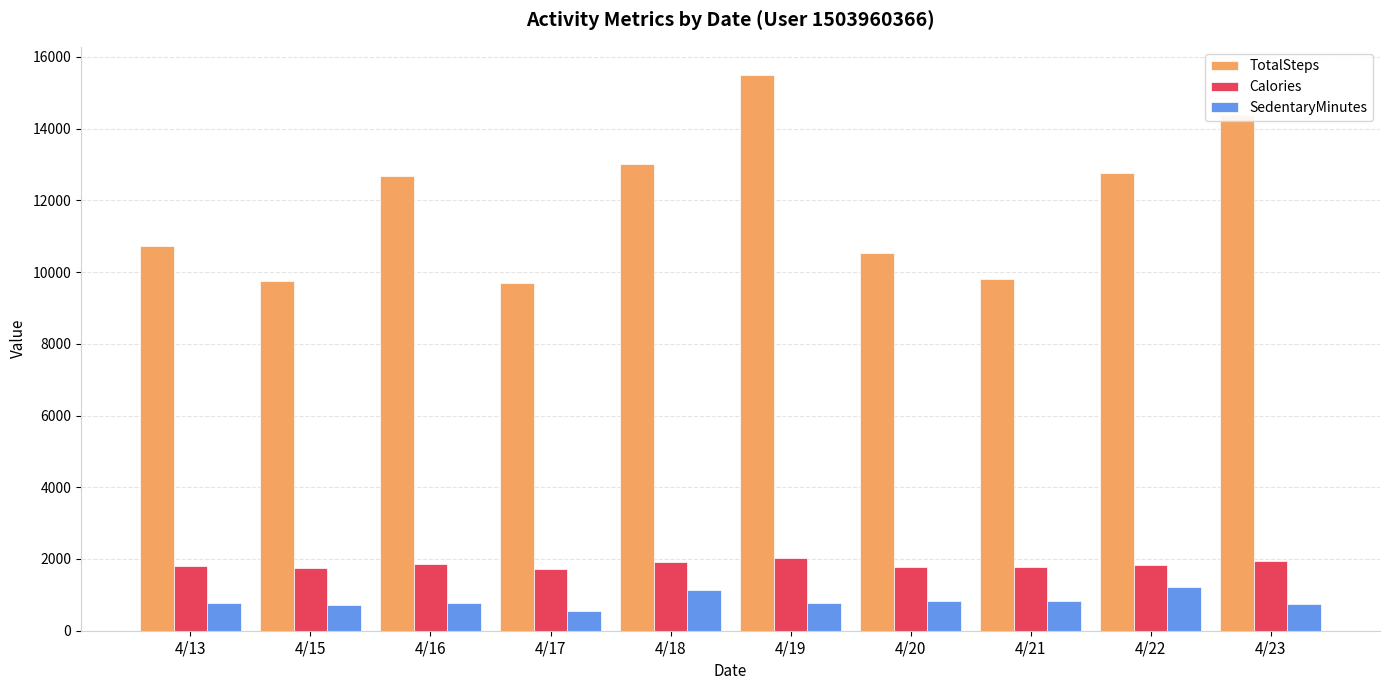

The value of SedentaryMinutes at 4/20 is 818. True or false?

True